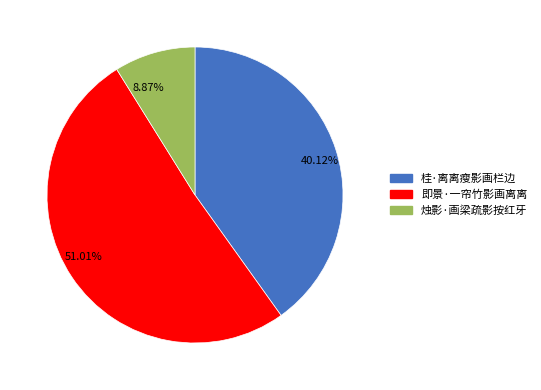

What is the largest slice in the pie chart?

51.01%